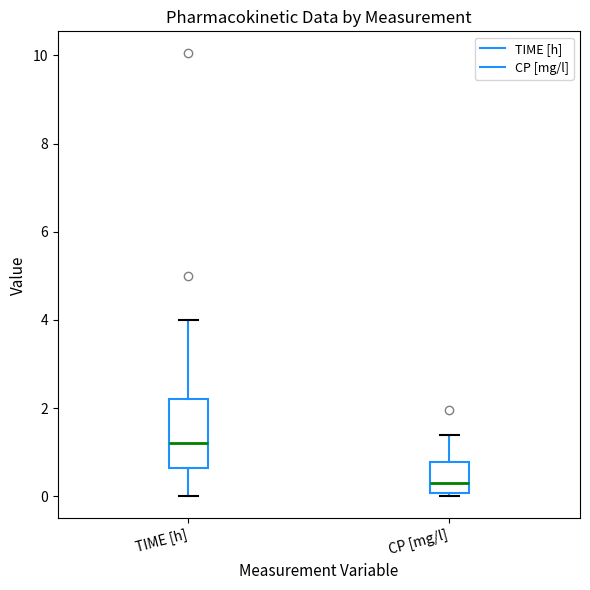

Reading left to right, transcribe this box plot: for each box, give where its median line is, the range the box spans, and where its two whiskers end, as read against the y-axis. The values are not printed on the chart, so give them approximately, as read against the axis.

TIME [h]: median 1.2, box 0.6 to 2.2, whiskers 0.0 to 4.0
CP [mg/l]: median 0.2, box 0.0 to 0.8, whiskers 0.0 (just below the box's lower edge) to 1.4